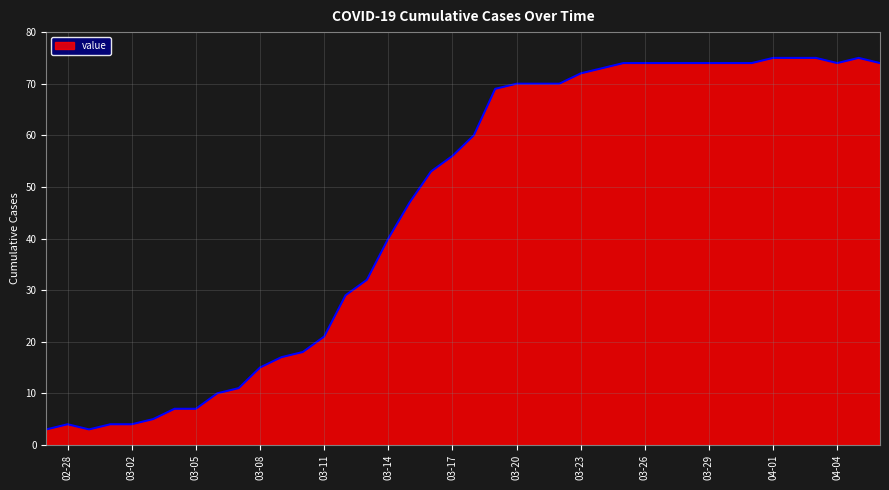

What is the minimum value shown in the chart?

3